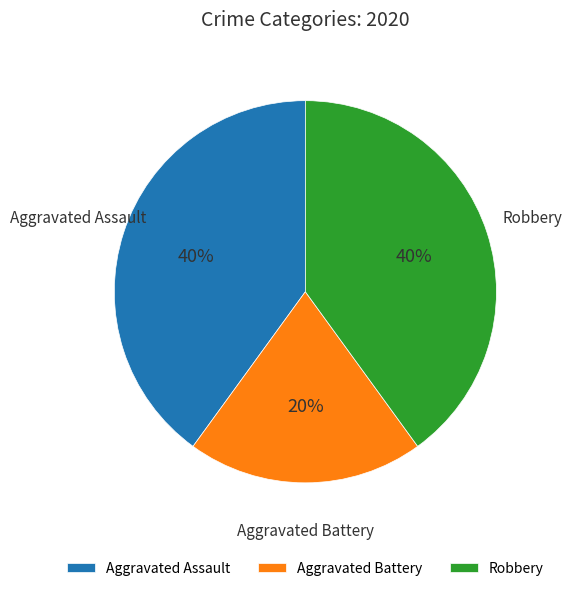

Do Aggravated Battery and Aggravated Assault together represent more than half of the pie?

Yes